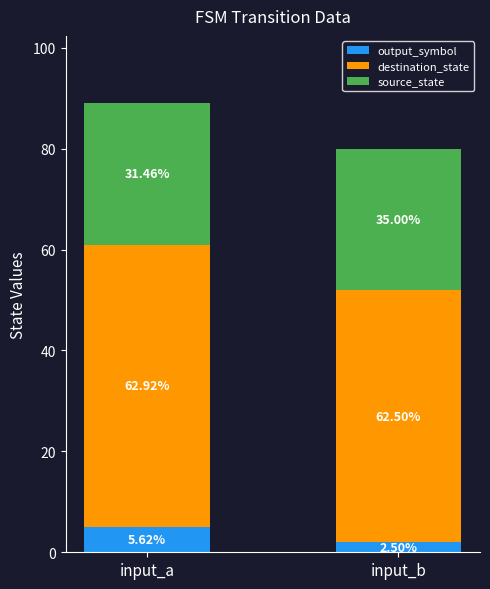

Are the bars grouped side by side (vs. stacked)?

No